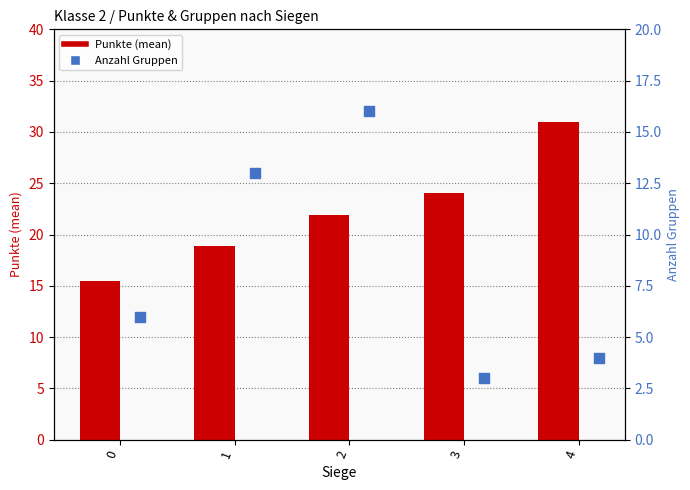

At how many categories does at least one series exceed 28?

1